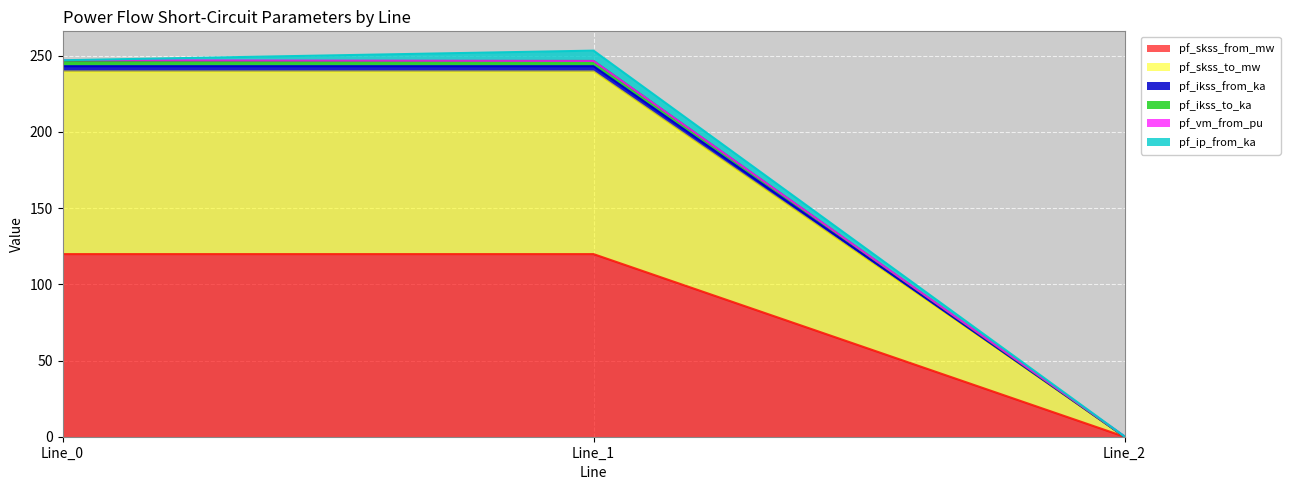

The pf_skss_to_mw series shows 0.0 at Line_2. True or false?

True